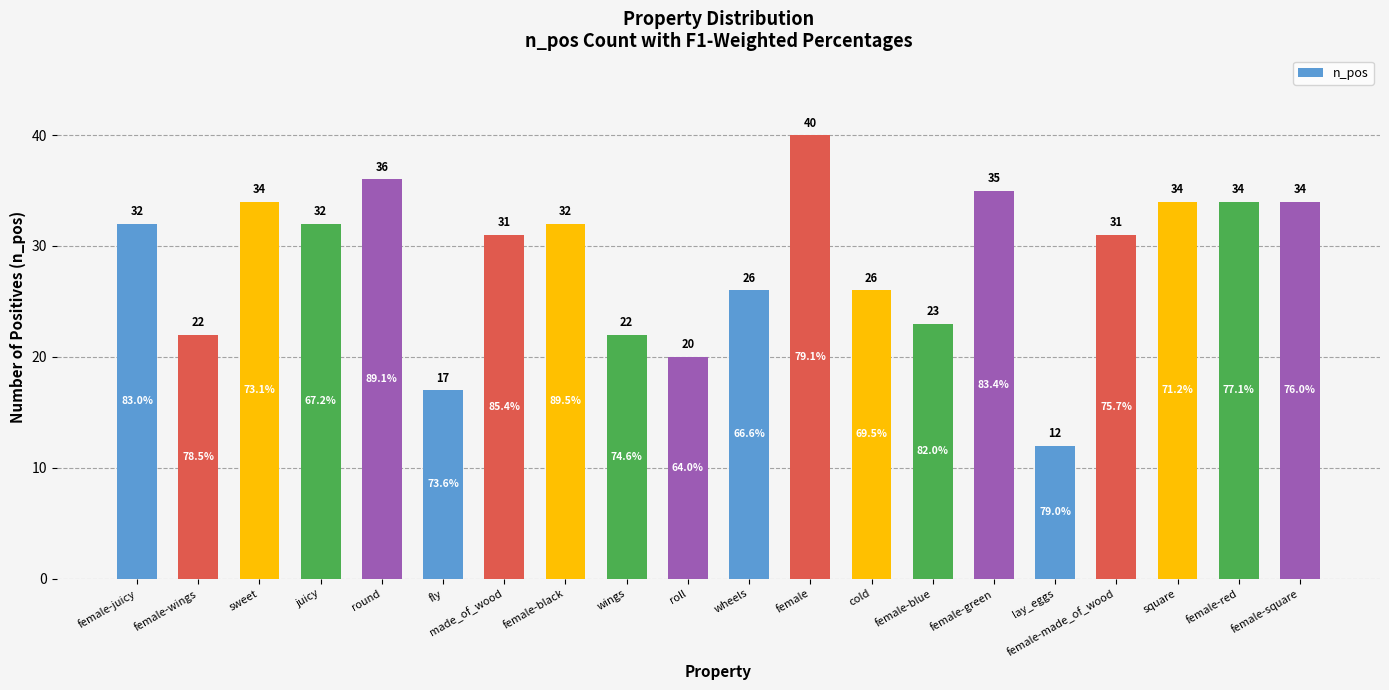

What is the label of the 9th bar from the left?

wings